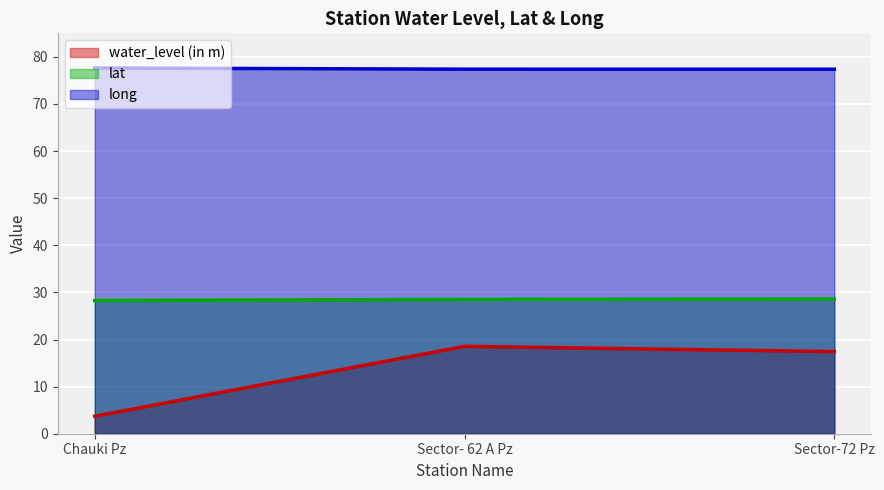

Count the number of categories in the chart.

3